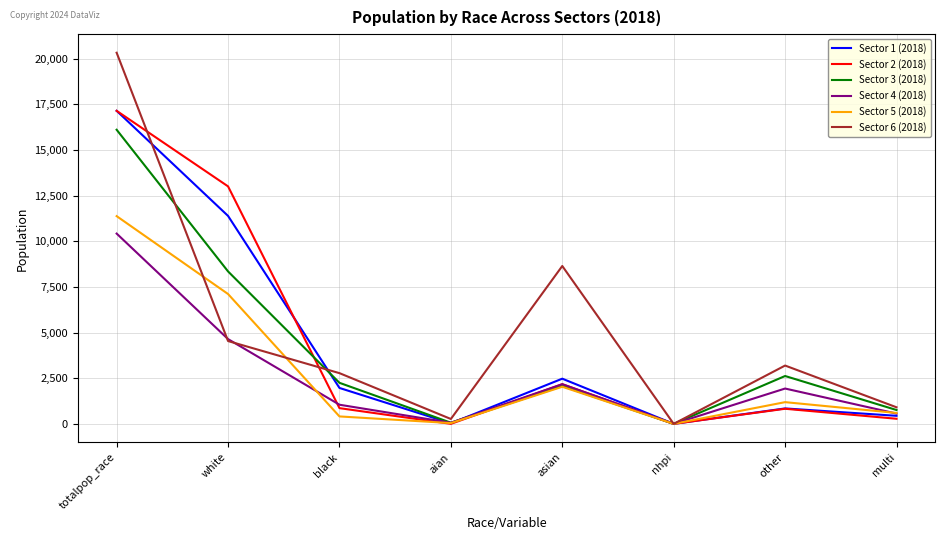

Which series has the largest range (max minus min)?

Sector 6 (2018)